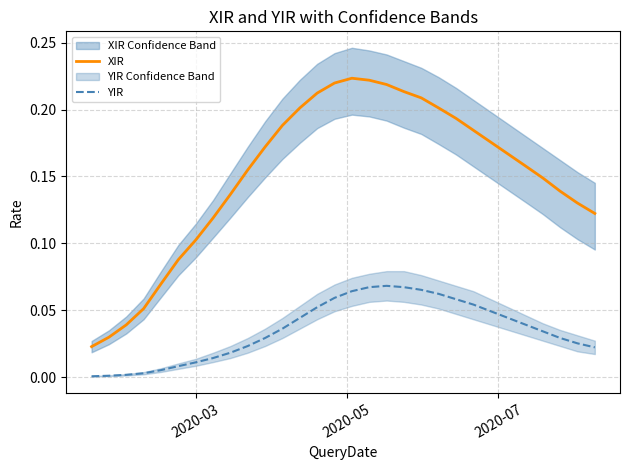

True or false: XIR and YIR cross at least once.

False